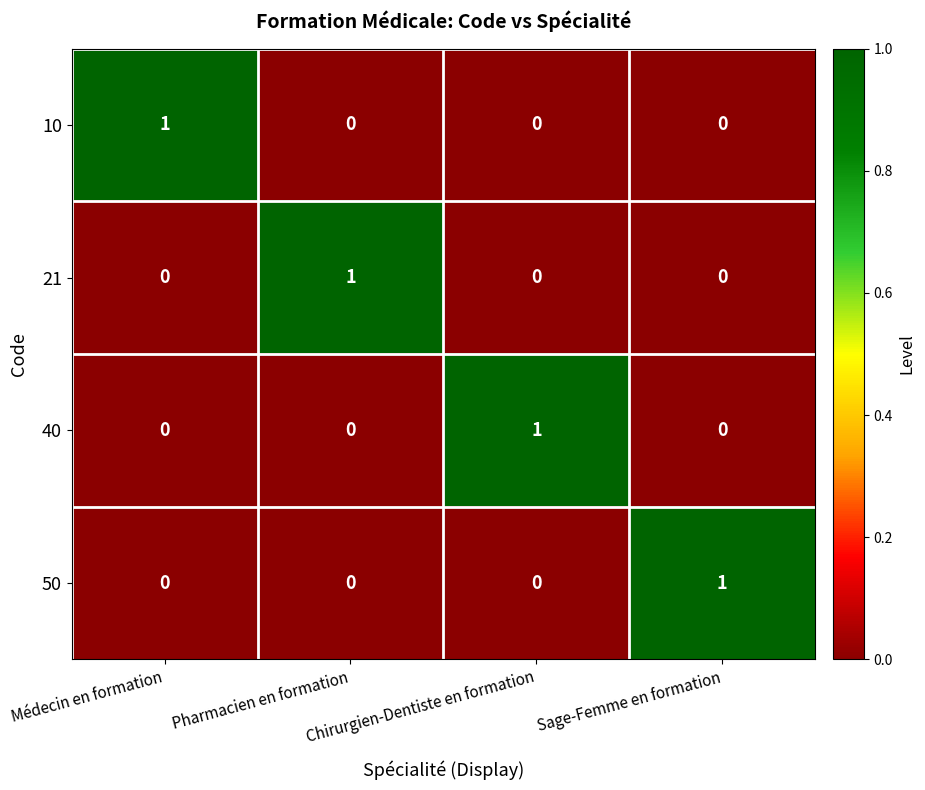

Is it true that 40 equals 0 at Pharmacien en formation?

True